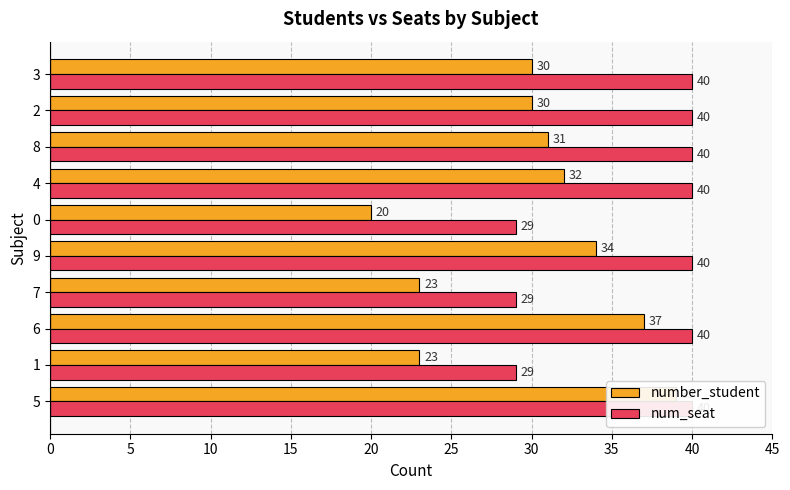

Is the value of num_seat at 2 greater than the value of number_student at 7?

Yes